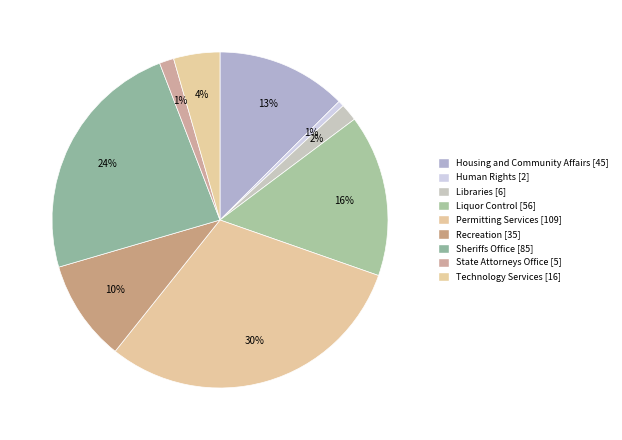

What is the smallest slice in the pie chart?

Human Rights